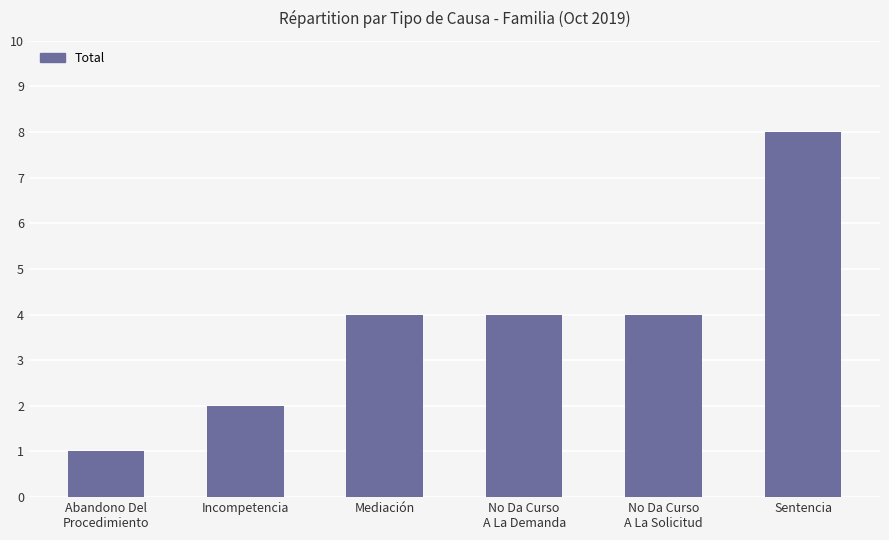

Which category has the highest value across all series?

Sentencia